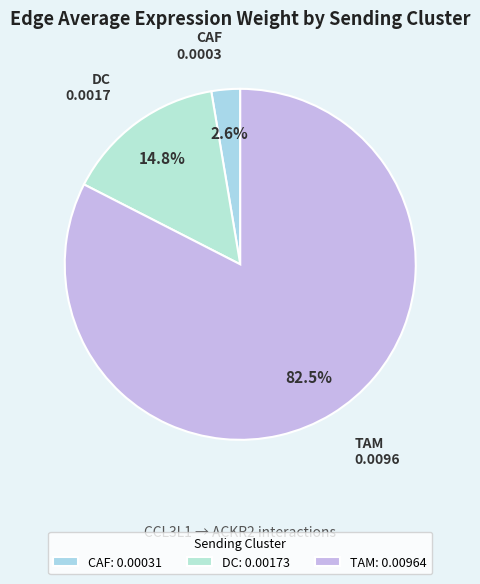

What percentage is the CAF slice, to the nearest percent?

3%